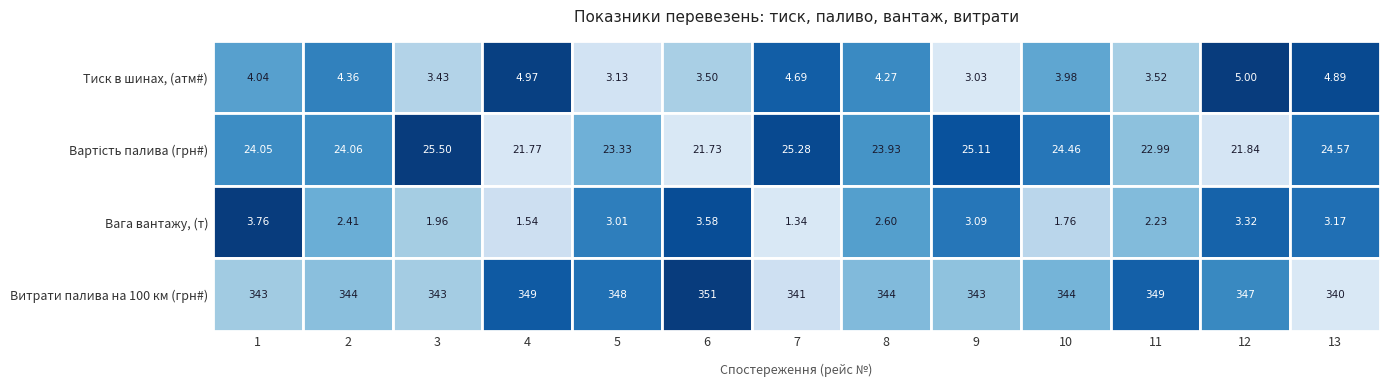

What is the difference between the maximum and minimum values in the Витрати палива на перевезення на 100 км (грн#) series?

11.0